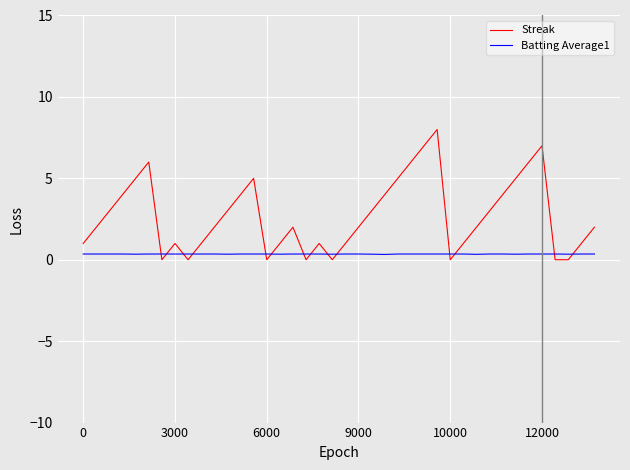

What is the highest value of the Streak series?

8.0